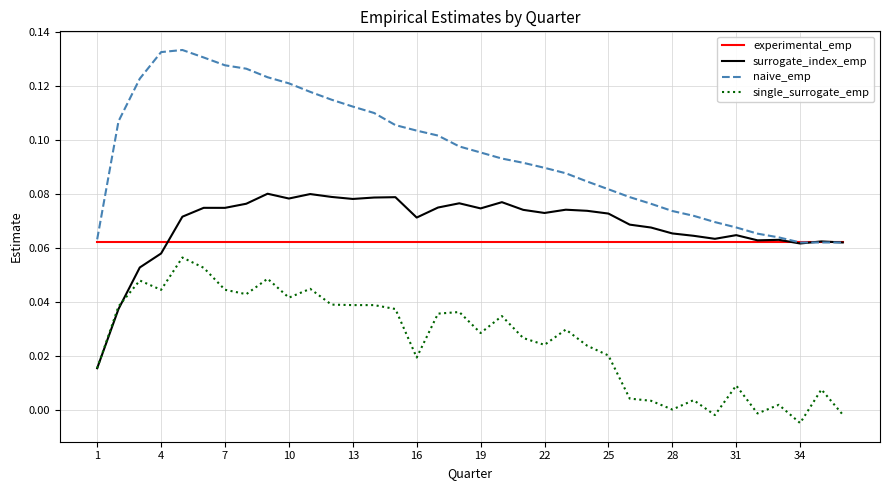

Does the chart have visible grid lines?

Yes